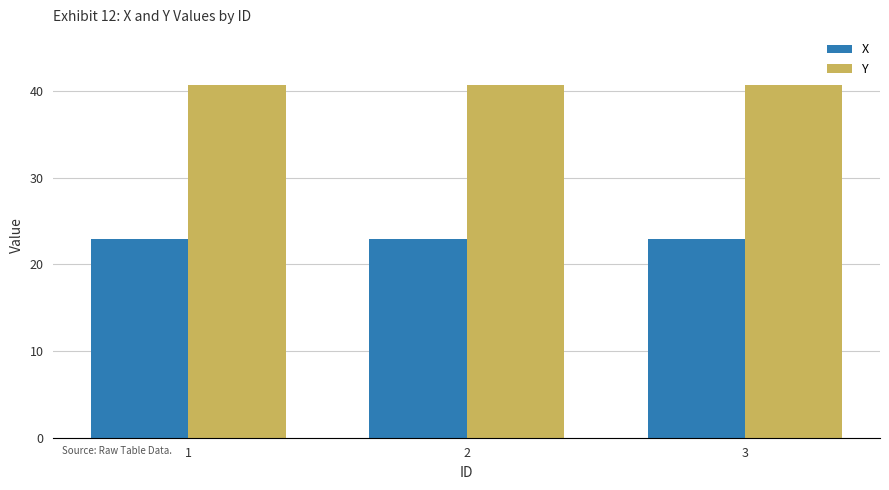

What is the spread (max minus min) of values at 1?

17.8